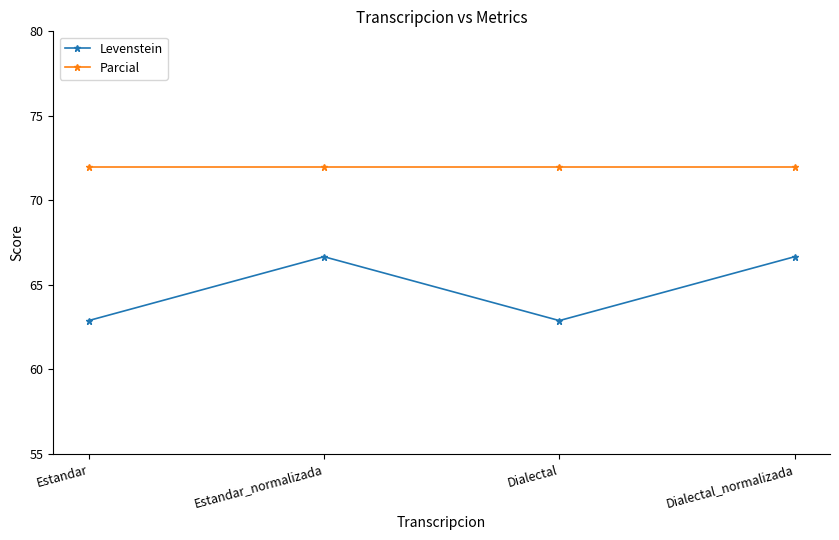

Is this an area chart (filled region under the line)?

No